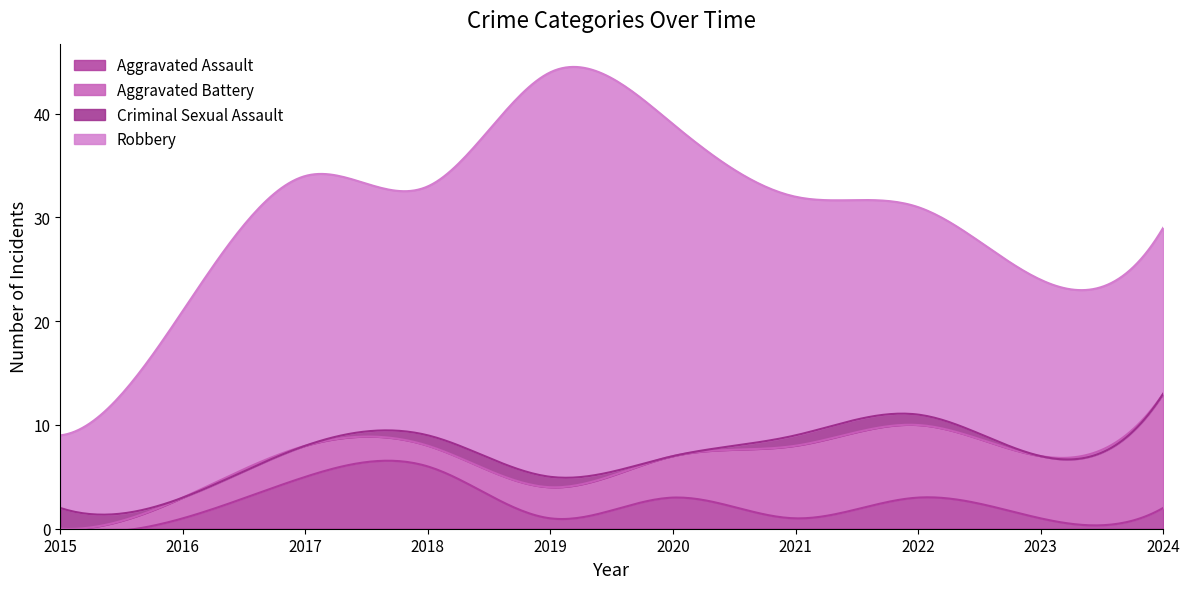

At which label is Aggravated Assault closest to 3?

2020